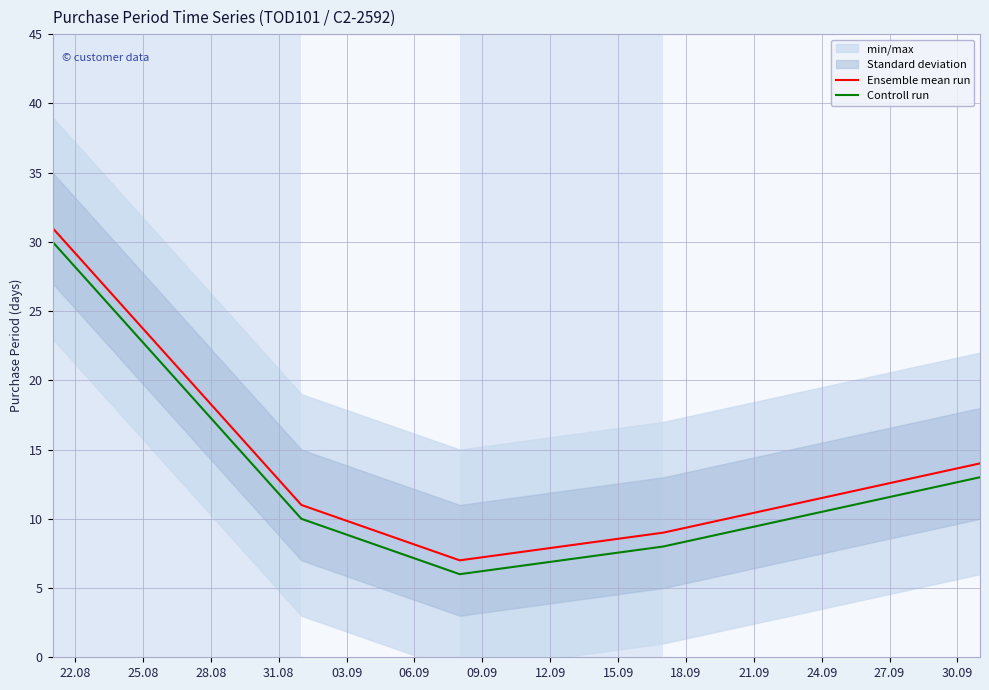

What is the minimum value for Controll run?

6